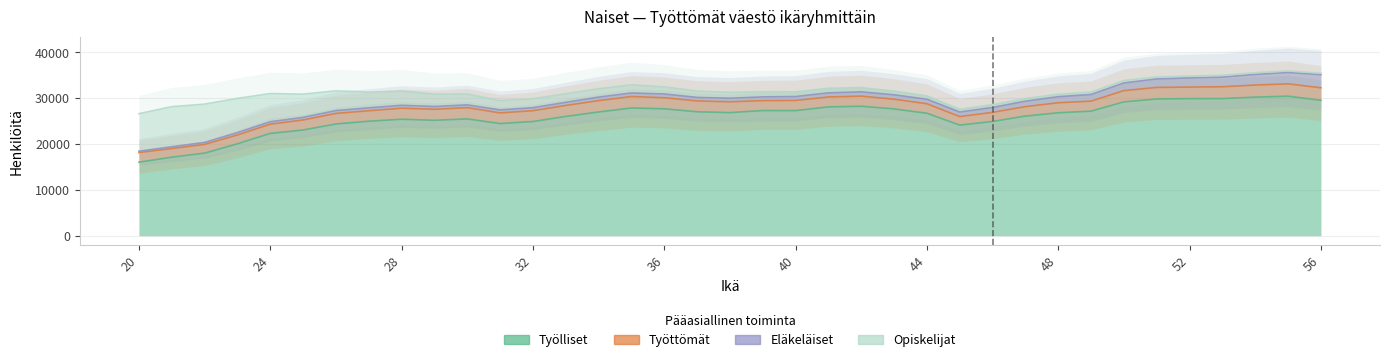

Reading left to right, what are all the values shown in this chart?

Työlliset: 20=16049	21=17132	22=18022	23=20061	24=22331	25=23067	26=24390	27=24987	28=25424	29=25191	30=25496	31=24481	32=24927	33=26036	34=27006	35=27880	36=27702	37=27050	38=26872	39=27315	40=27305	41=28111	42=28261	43=27678	44=26728	45=24140	46=24936	47=26116	48=26835	49=27185	50=29217	51=29844	52=29921	53=29929	54=30248	55=30455	56=29559
Työttömät: 20=2106	21=1889	22=1905	23=1930	24=2019	25=2198	26=2308	27=2292	28=2408	29=2409	30=2462	31=2325	32=2362	33=2395	34=2490	35=2504	36=2420	37=2370	38=2367	39=2171	40=2222	41=2182	42=2210	43=2121	44=2081	45=1865	46=1987	47=2062	48=2191	49=2191	50=2463	51=2525	52=2523	53=2583	54=2640	55=2695	56=2732
Eläkeläiset: 20=289	21=389	22=424	23=521	24=524	25=557	26=619	27=628	28=630	29=601	30=601	31=650	32=655	33=682	34=761	35=768	36=819	37=764	38=772	39=815	40=851	41=889	42=931	43=951	44=984	45=988	46=1069	47=1185	48=1313	49=1446	50=1667	51=1858	52=2007	53=2102	54=2308	55=2479	56=2866
Opiskelijat: 20=8191	21=8753	22=8366	23=7460	24=6161	25=5076	26=4301	27=3450	28=3100	29=2699	30=2367	31=2037	32=1931	33=1883	34=1827	35=1779	36=1543	37=1380	38=1283	39=1129	40=1029	41=1001	42=919	43=796	44=722	45=602	46=617	47=578	48=540	49=532	50=532	51=430	52=407	53=409	54=391	55=334	56=314